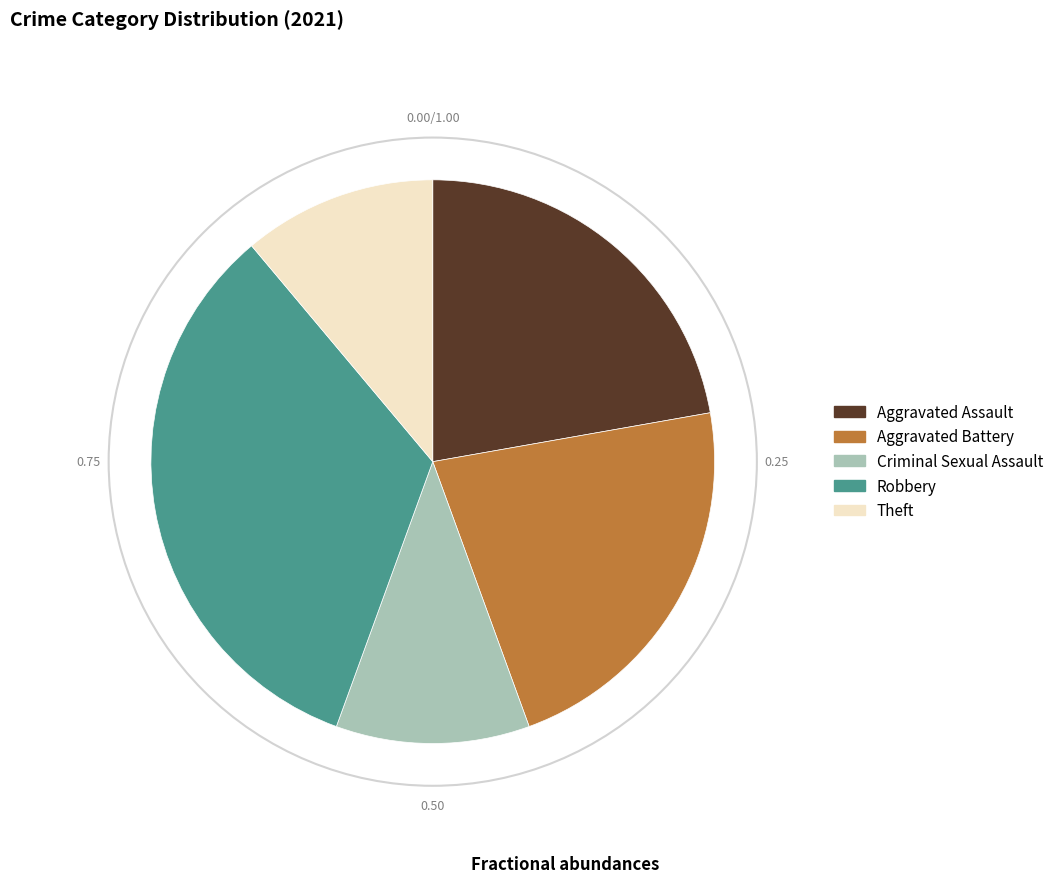

Which slice is the largest?

Robbery